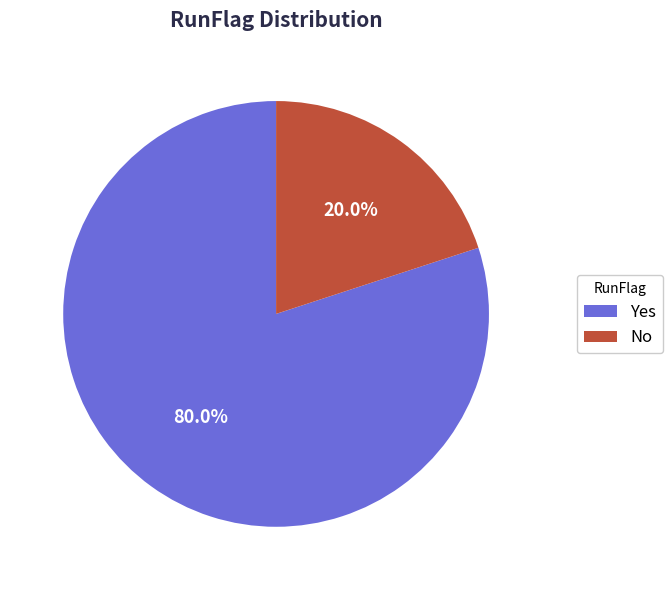

To the nearest percent, what is the combined percentage of No and Yes?

100%